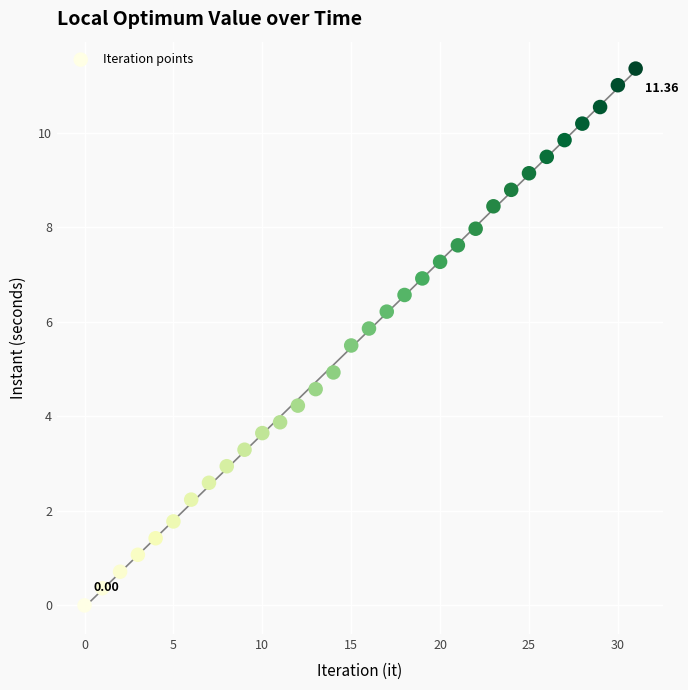

What is the range of Y values (max minus min)?

11.4